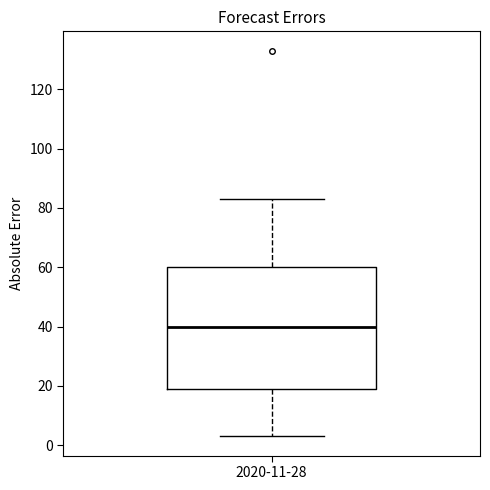

Transcribe this box plot: give where the median line is, the range the box spans, and where the two whiskers end, as read against the y-axis. The values are not printed on the chart, so give them approximately, as read against the axis.

median 40, box 20 to 60, whiskers 4 to 84